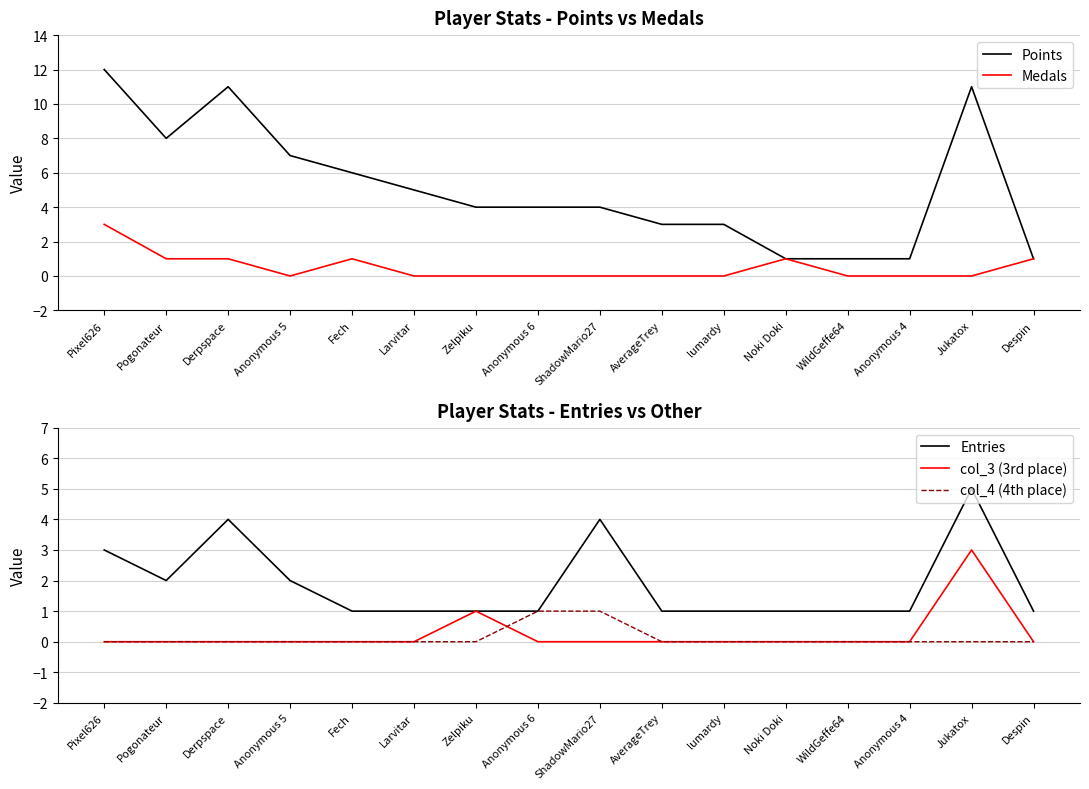

What is the difference between the second highest and second lowest values in the Entries series?

3